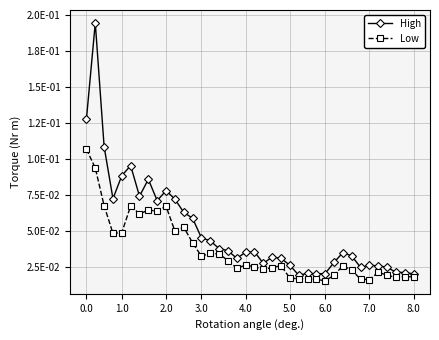

True or false: Low and High cross at least once.

False